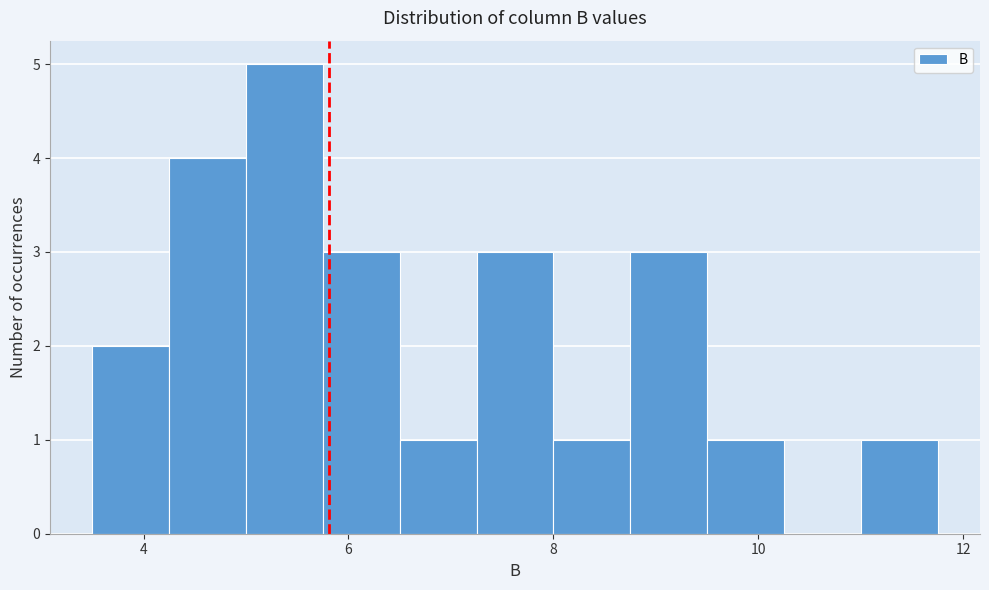

Read against the x-axis, roughly where is the centre of the tallest bar?

5.4